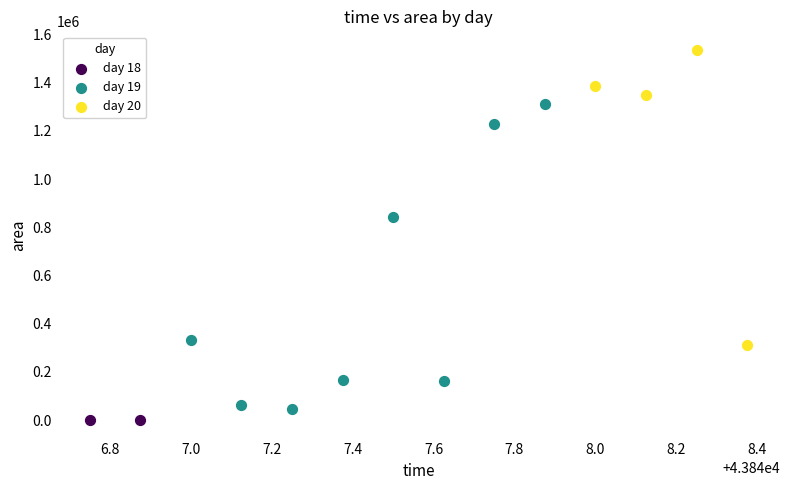

What are all the series names shown in the legend?

day 18, day 19, day 20